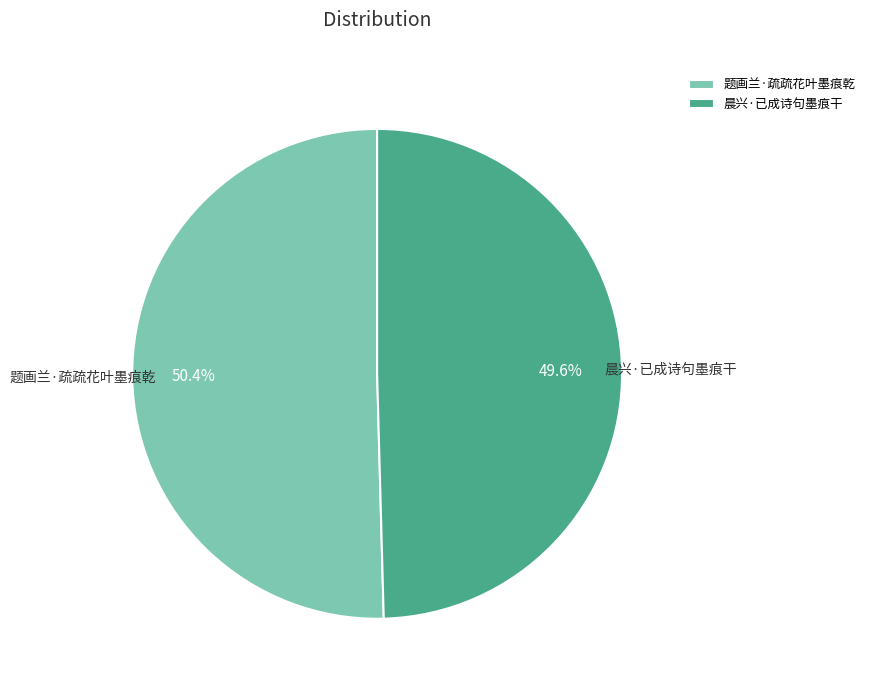

Approximately how many times larger is the value at 晨兴·已成诗句墨痕干 compared to 题画兰·疏疏花叶墨痕乾?

1.0